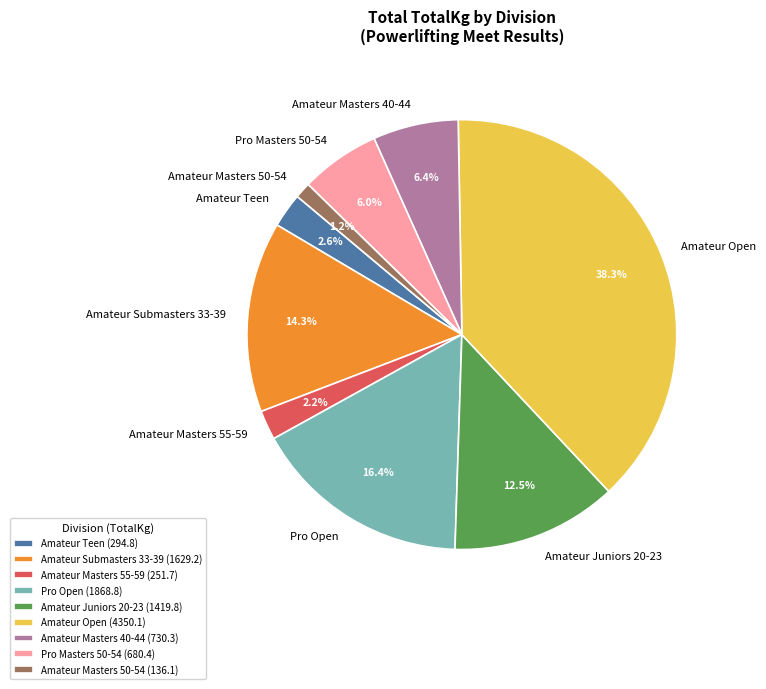

Between Pro Open and Amateur Submasters 33-39, which is larger?

Pro Open